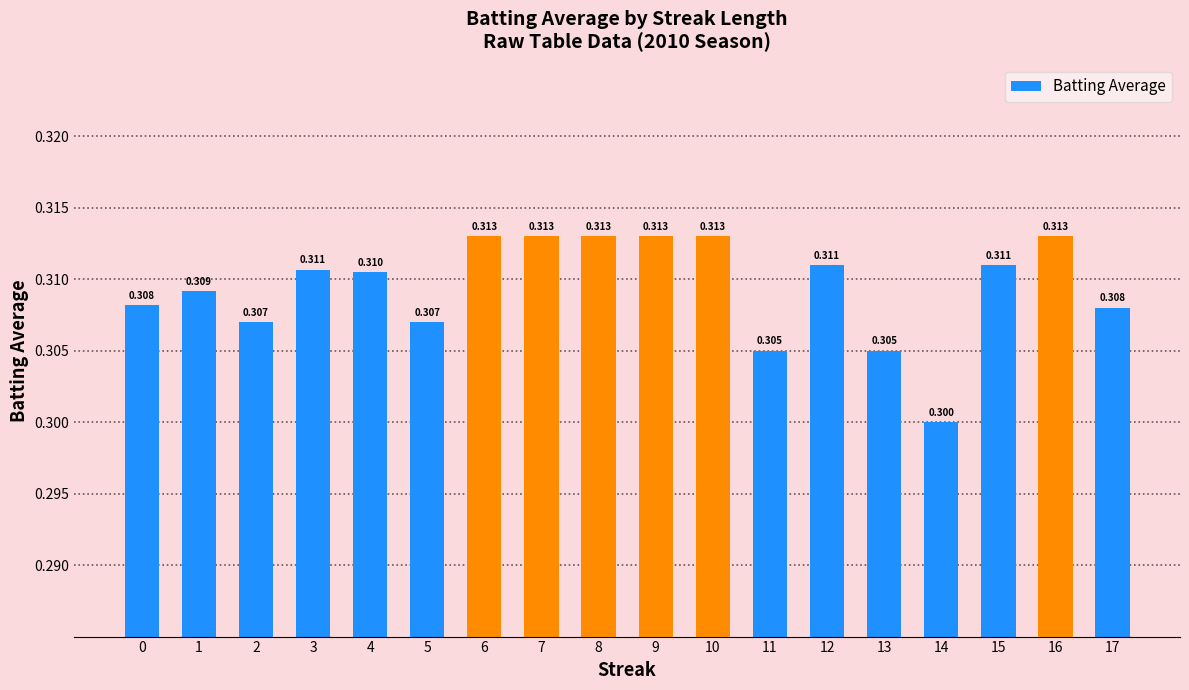

At which label is the value closest to 0?

14